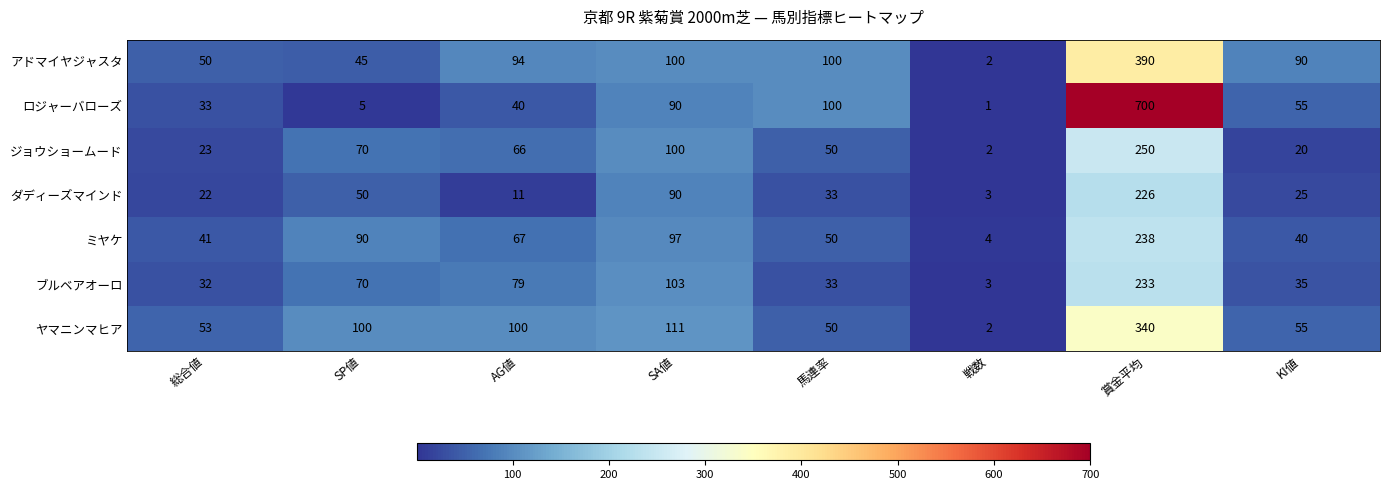

True or false: ミヤケ has a value of 35 at SA値.

False